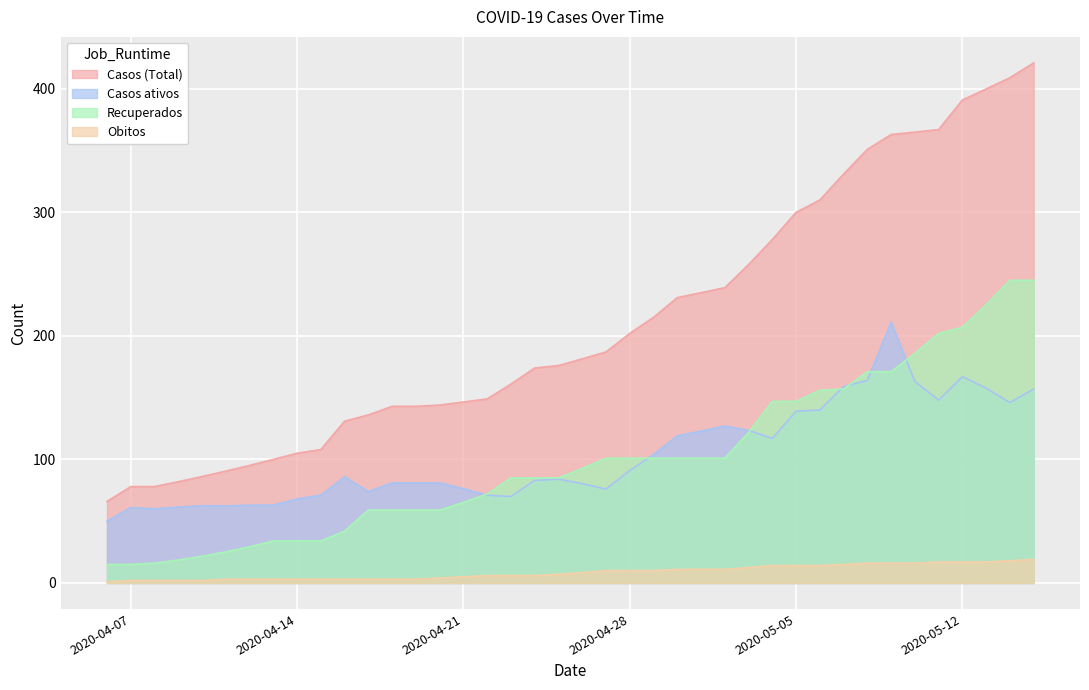

Reading left to right, transcribe all the data shown in this chart.

Casos (Total): 2020-04-06=66.0	2020-04-07=78.0	2020-04-08=78.0	2020-04-09=82.0	2020-04-10=86.2	2020-04-11=90.5	2020-04-12=95.2	2020-04-13=100.0	2020-04-14=105.0	2020-04-15=108.0	2020-04-16=131.0	2020-04-17=136.0	2020-04-18=143.0	2020-04-19=143.0	2020-04-20=144.0	2020-04-21=146.5	2020-04-22=149.0	2020-04-23=161.0	2020-04-24=174.0	2020-04-25=176.0	2020-04-26=181.4	2020-04-27=187.0	2020-04-28=202.0	2020-04-29=215.0	2020-04-30=231.0	2020-05-01=235.0	2020-05-02=239.0	2020-05-03=257.8	2020-05-04=278.0	2020-05-05=300.0	2020-05-06=310.0	2020-05-07=331.0	2020-05-08=351.0	2020-05-09=363.0	2020-05-10=365.0	2020-05-11=367.0	2020-05-12=391.0	2020-05-13=399.9	2020-05-14=409.0	2020-05-15=421.0
Casos ativos: 2020-04-06=50.0	2020-04-07=61.0	2020-04-08=60.0	2020-04-09=61.4	2020-04-10=62.5	2020-04-11=62.4	2020-04-12=62.9	2020-04-13=63.0	2020-04-14=68.0	2020-04-15=71.0	2020-04-16=86.0	2020-04-17=74.0	2020-04-18=81.0	2020-04-19=81.0	2020-04-20=81.0	2020-04-21=76.3	2020-04-22=71.0	2020-04-23=70.0	2020-04-24=83.0	2020-04-25=84.0	2020-04-26=80.4	2020-04-27=76.0	2020-04-28=91.0	2020-04-29=104.0	2020-04-30=119.0	2020-05-01=123.0	2020-05-02=127.0	2020-05-03=123.5	2020-05-04=117.0	2020-05-05=139.0	2020-05-06=140.0	2020-05-07=159.0	2020-05-08=164.0	2020-05-09=211.0	2020-05-10=163.1	2020-05-11=148.0	2020-05-12=167.0	2020-05-13=157.7	2020-05-14=146.0	2020-05-15=157.0
Recuperados: 2020-04-06=15.0	2020-04-07=15.0	2020-04-08=16.0	2020-04-09=18.6	2020-04-10=21.6	2020-04-11=25.1	2020-04-12=29.2	2020-04-13=34.0	2020-04-14=34.0	2020-04-15=34.0	2020-04-16=42.0	2020-04-17=59.0	2020-04-18=59.0	2020-04-19=59.0	2020-04-20=59.0	2020-04-21=65.2	2020-04-22=72.0	2020-04-23=85.0	2020-04-24=85.0	2020-04-25=85.0	2020-04-26=92.7	2020-04-27=101.0	2020-04-28=101.0	2020-04-29=101.0	2020-04-30=101.0	2020-05-01=101.0	2020-05-02=101.0	2020-05-03=121.8	2020-05-04=147.0	2020-05-05=147.0	2020-05-06=156.0	2020-05-07=157.0	2020-05-08=171.0	2020-05-09=171.0	2020-05-10=185.8	2020-05-11=202.0	2020-05-12=207.0	2020-05-13=225.2	2020-05-14=245.0	2020-05-15=245.0
Obitos: 2020-04-06=1.0	2020-04-07=2.0	2020-04-08=2.0	2020-04-09=2.0	2020-04-10=2.0	2020-04-11=3.0	2020-04-12=3.0	2020-04-13=3.0	2020-04-14=3.0	2020-04-15=3.0	2020-04-16=3.0	2020-04-17=3.0	2020-04-18=3.0	2020-04-19=3.0	2020-04-20=4.0	2020-04-21=5.0	2020-04-22=6.0	2020-04-23=6.0	2020-04-24=6.0	2020-04-25=7.0	2020-04-26=8.4	2020-04-27=10.0	2020-04-28=10.0	2020-04-29=10.0	2020-04-30=11.0	2020-05-01=11.0	2020-05-02=11.0	2020-05-03=12.4	2020-05-04=14.0	2020-05-05=14.0	2020-05-06=14.0	2020-05-07=15.0	2020-05-08=16.0	2020-05-09=16.0	2020-05-10=16.0	2020-05-11=17.0	2020-05-12=17.0	2020-05-13=17.0	2020-05-14=18.0	2020-05-15=19.0